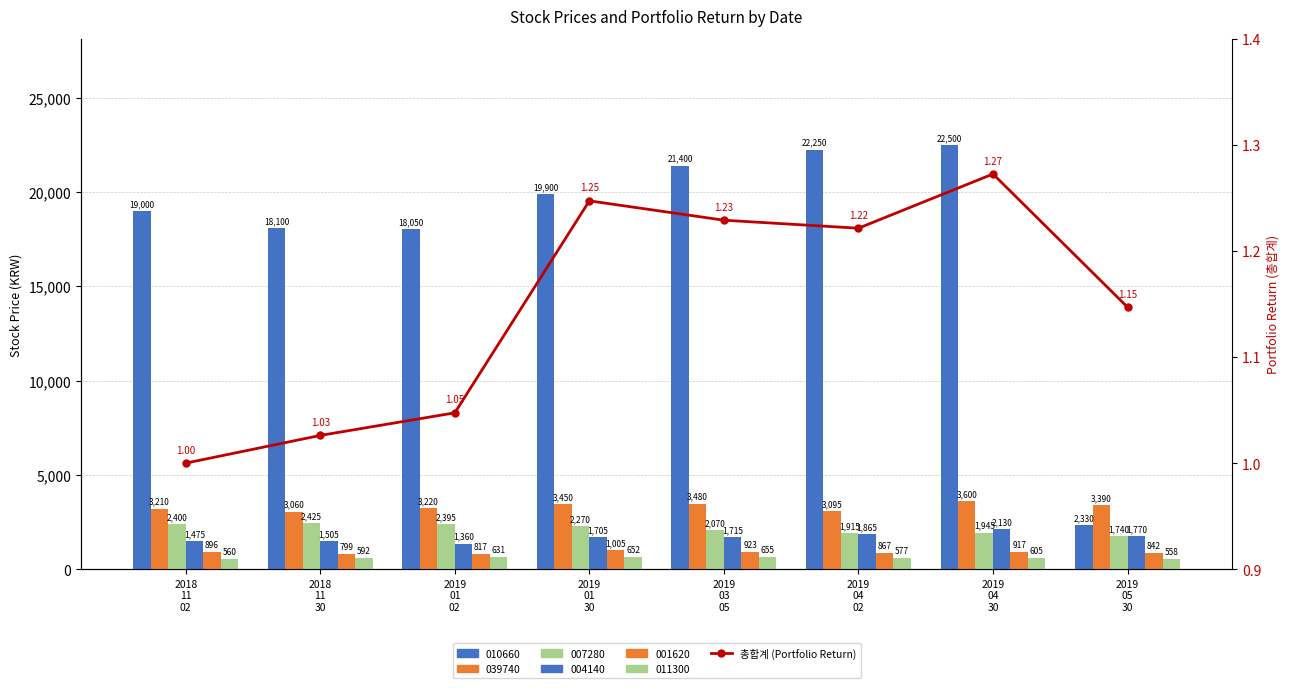

Is it true that the value at 2019
01
02 is 1.0?

True